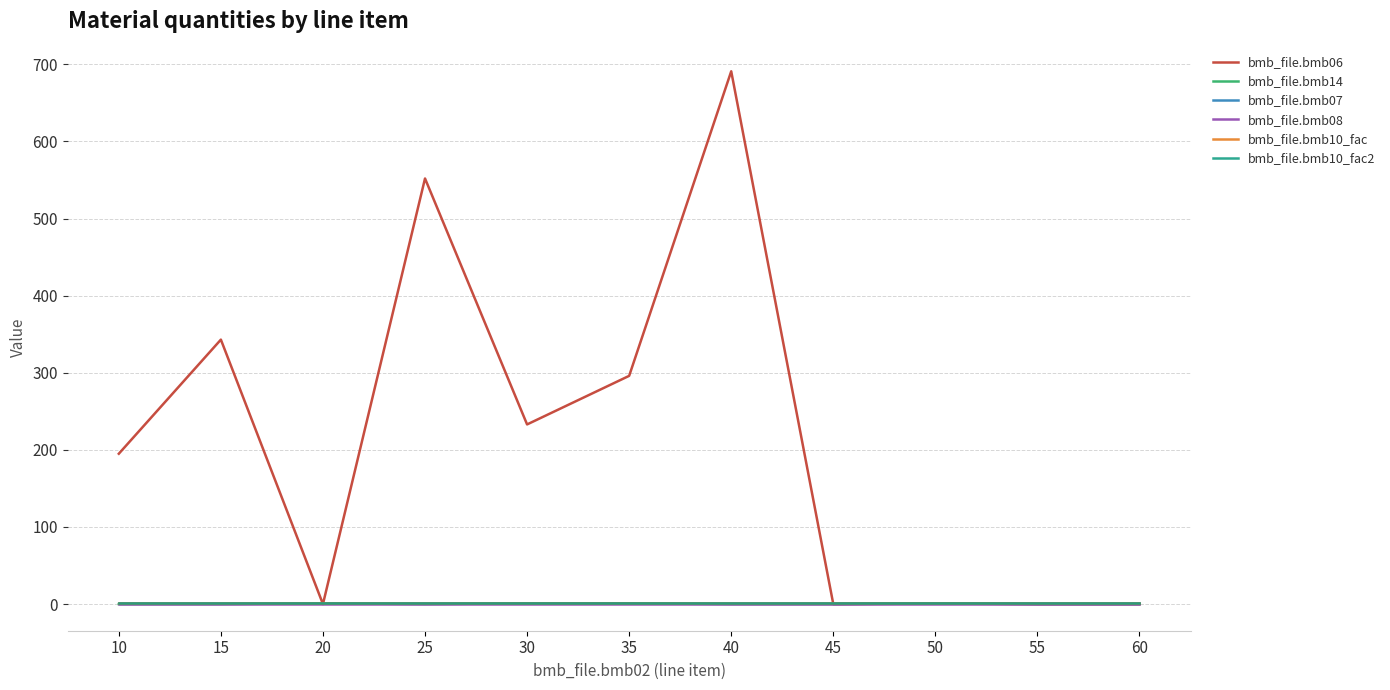

Reading left to right, list all the values displayed in this chart.

bmb_file.bmb06: 195.0	343.0	0.0	552.0	233.0	296.0	691.0	0.0	0.7	0.0	0.0
bmb_file.bmb14: 0.0	0.0	1.0	0.0	1.0	1.0	0.0	0.0	1.0	0.0	0.0
bmb_file.bmb07: 1.0	1.0	1.0	1.0	1.0	1.0	1.0	1.0	1.0	1.0	1.0
bmb_file.bmb08: 0.0	0.0	0.0	0.0	0.0	0.0	0.0	0.0	0.0	0.0	0.0
bmb_file.bmb10_fac: 1.0	1.0	1.0	1.0	1.0	1.0	1.0	1.0	1.0	1.0	1.0
bmb_file.bmb10_fac2: 1.0	1.0	1.0	1.0	1.0	1.0	1.0	1.0	1.0	1.0	1.0